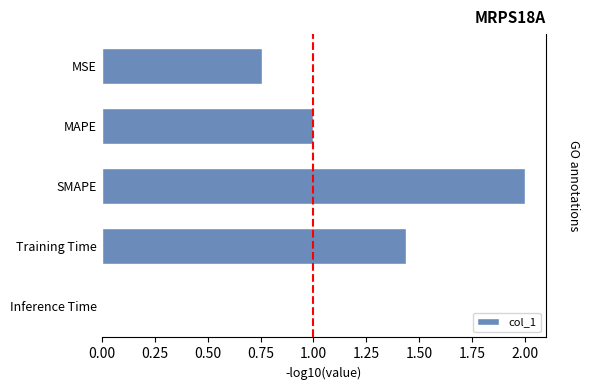

The value at Inference Time is 0.0. True or false?

True